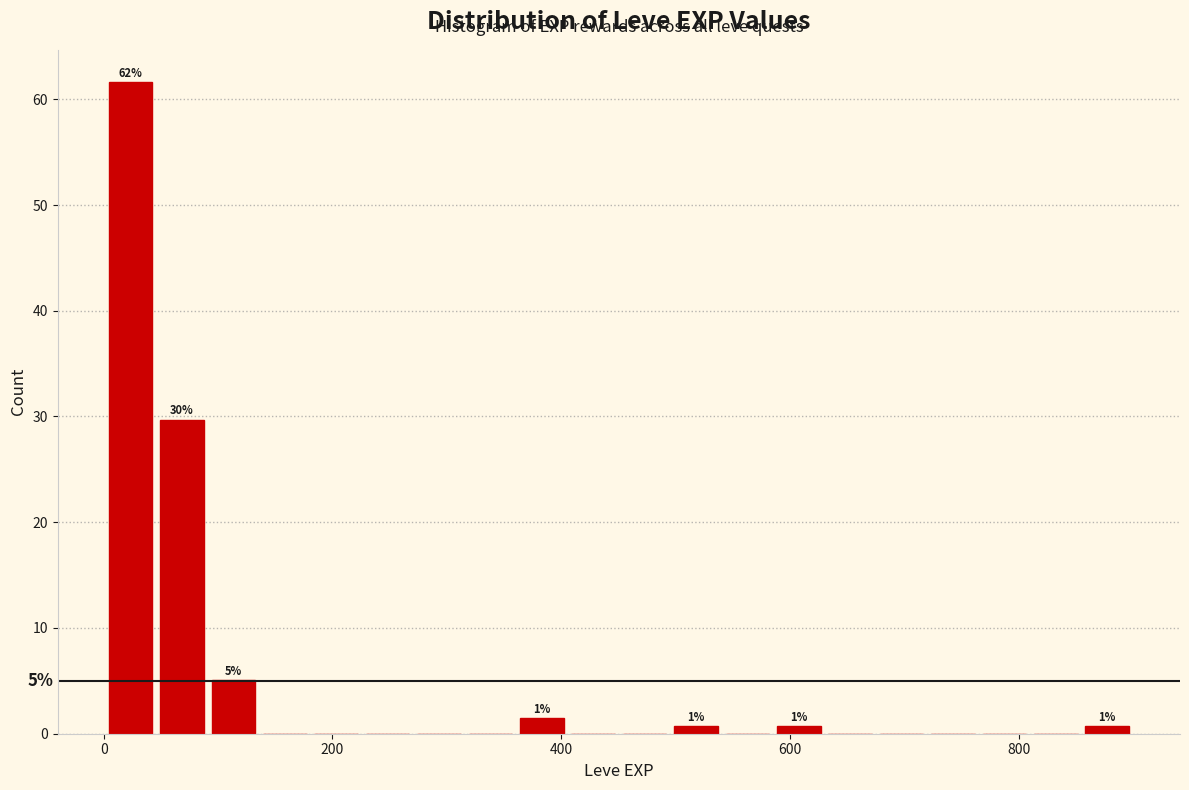

Around what value on the x-axis is the tallest bar? Give the approximate position of its centre, as read against the axis.

20